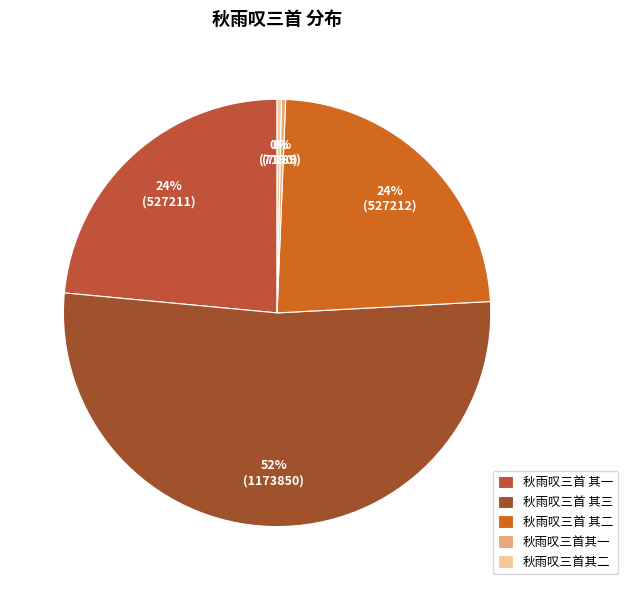

How many slices are in this pie chart?

5